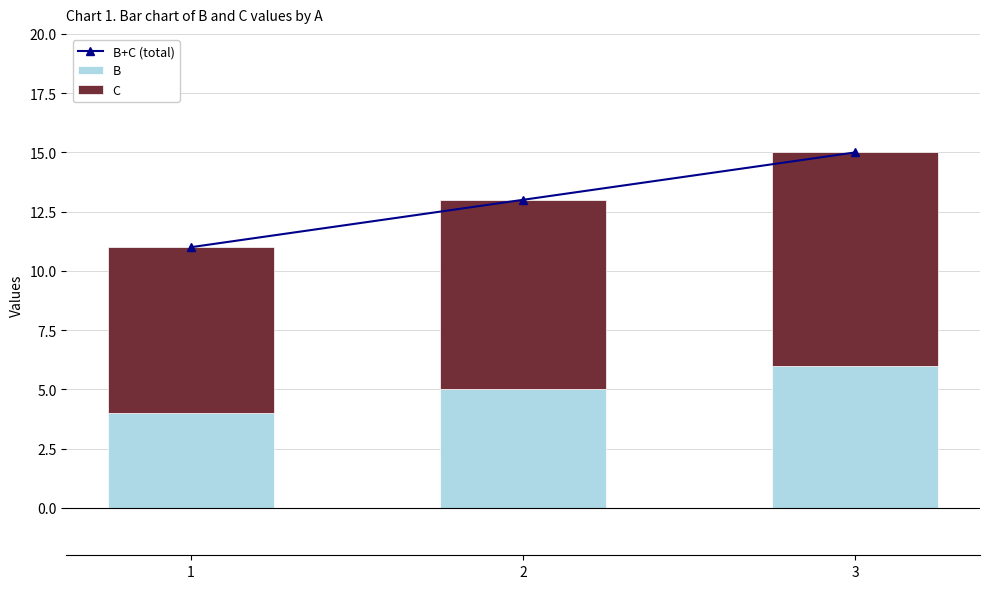

What is the difference between the highest and lowest values at 2?

8